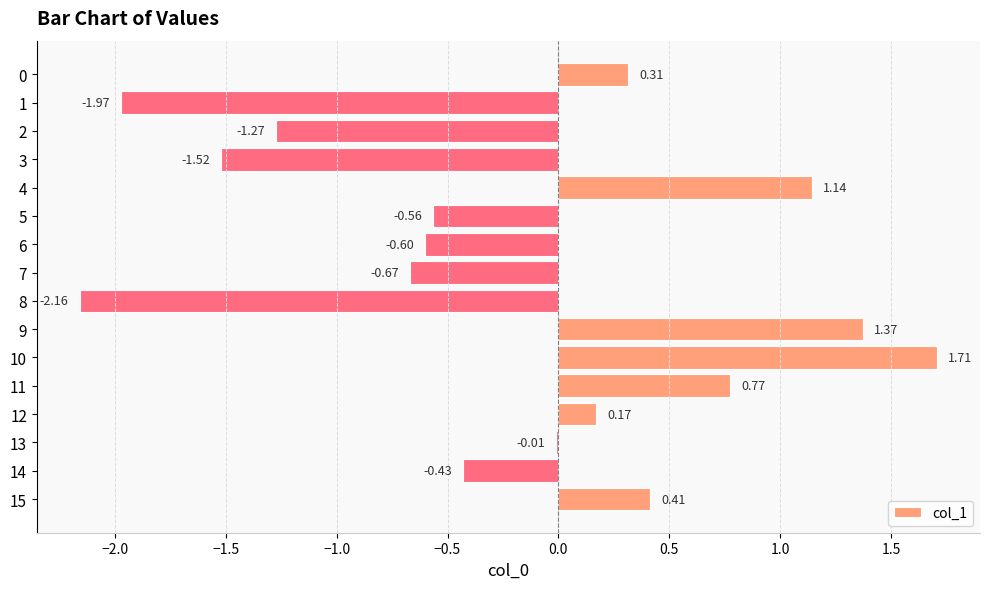

How many positive values are there?

7